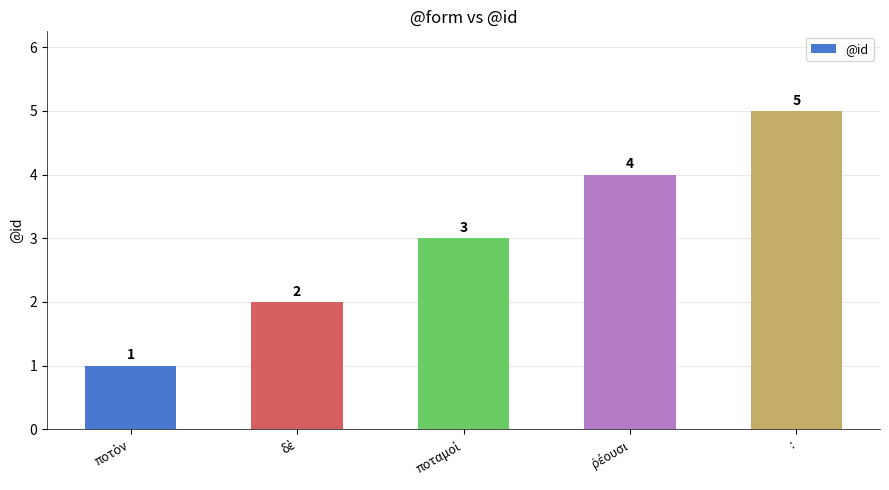

Read the value at :.

5